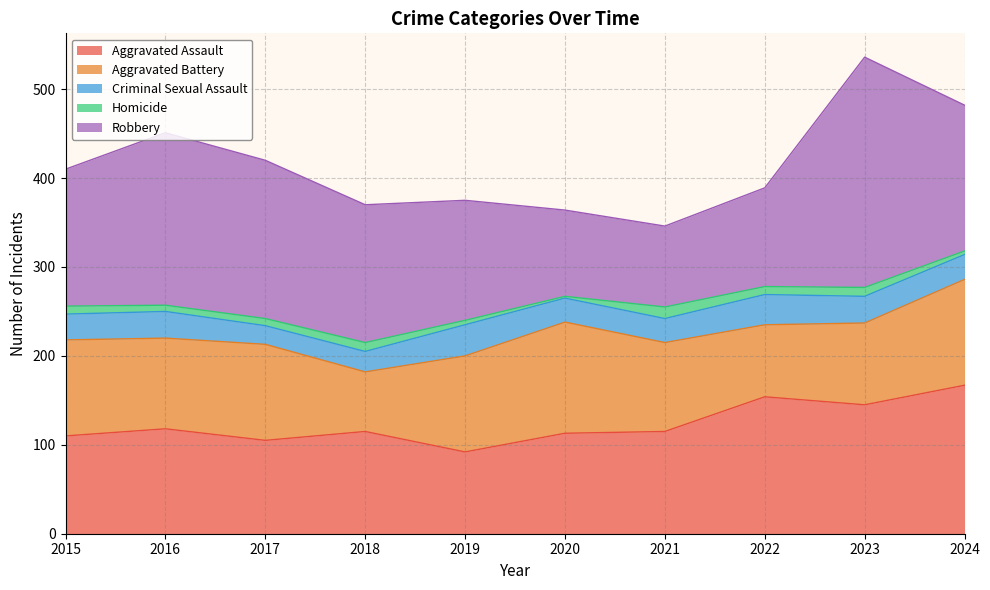

What is the value of the Criminal Sexual Assault point at the 5th from the left?

35